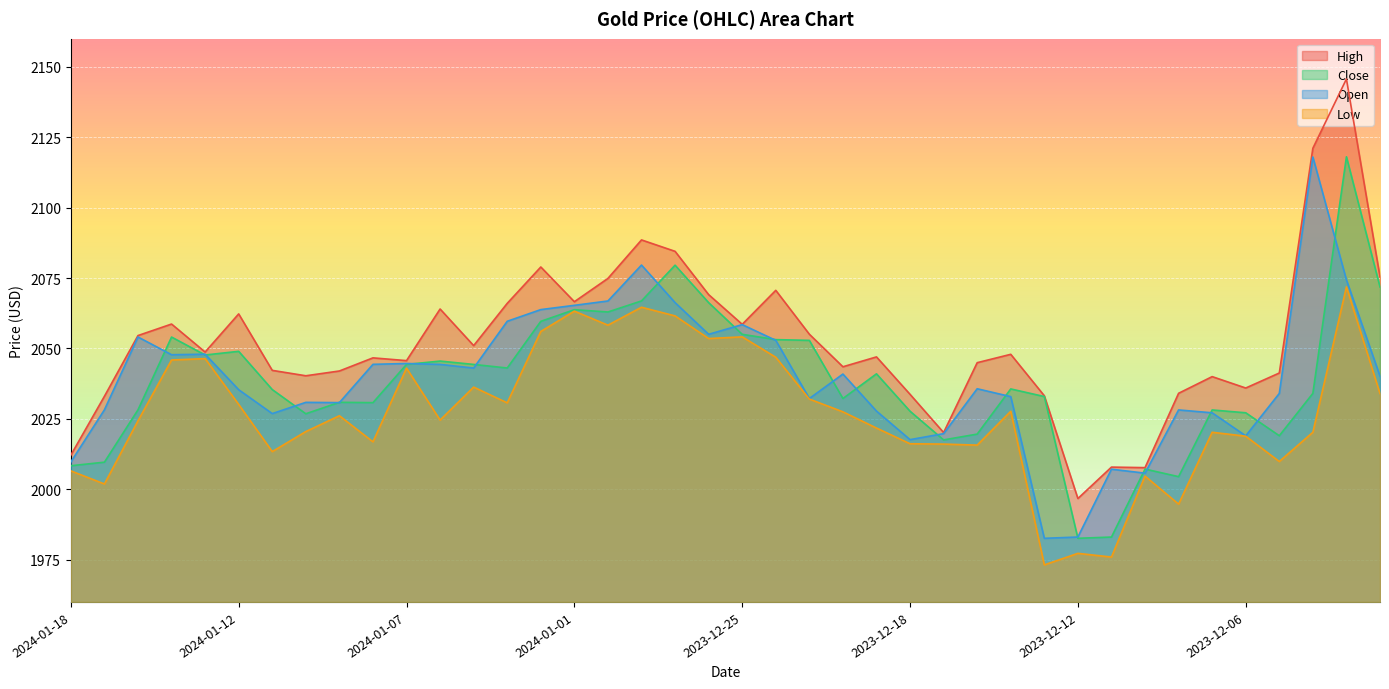

Where does the High series first go above 2047?

2024-01-16